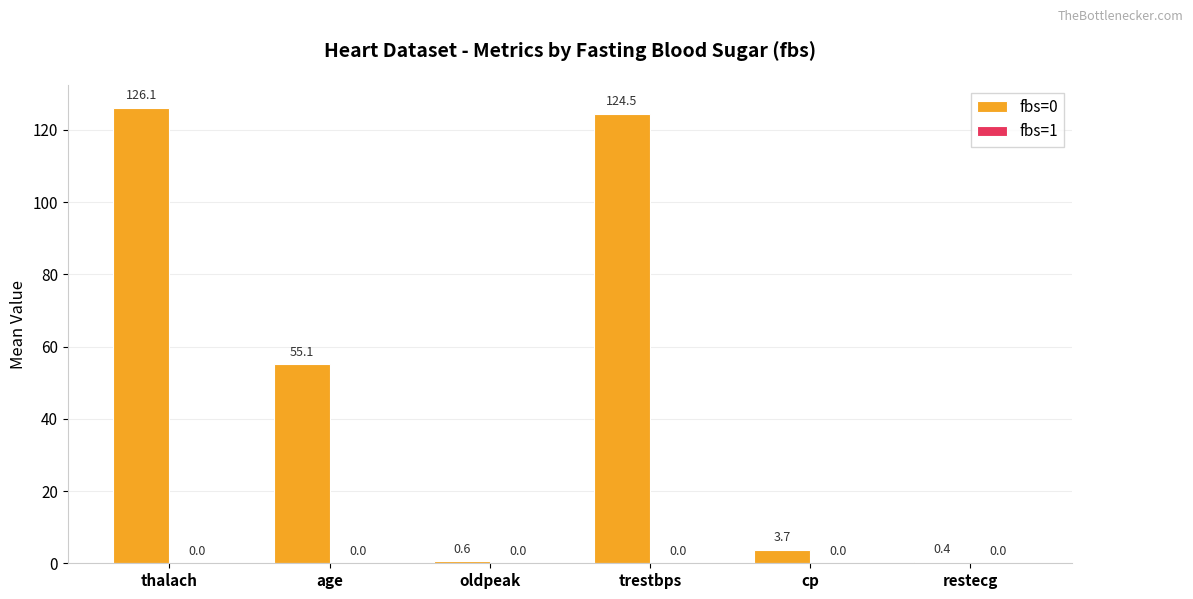

How many series are shown in this chart?

1